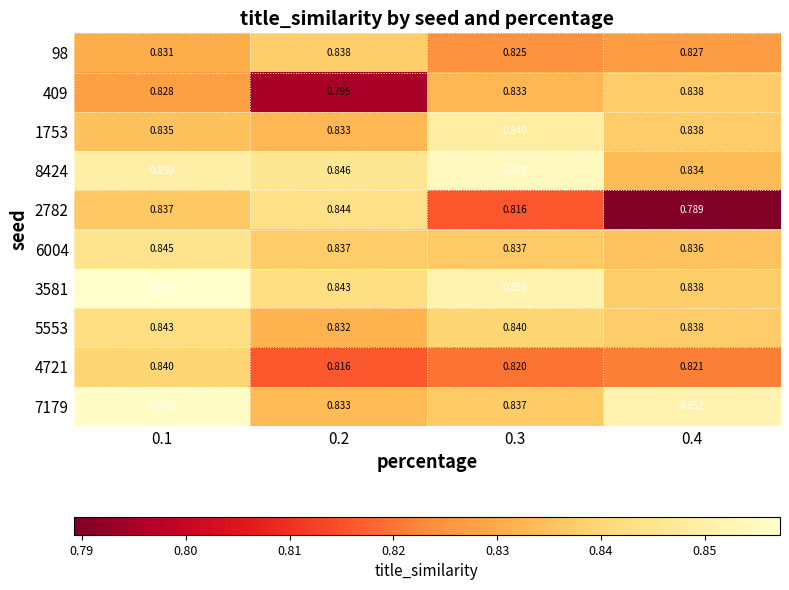

Is the value of 98 at 0.3 greater than the value of 1753 at 0.4?

No